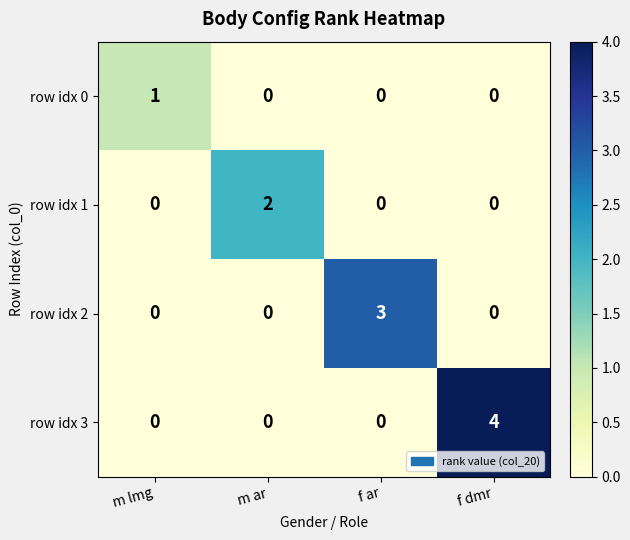

What is the difference between the highest and lowest values at m lmg?

1